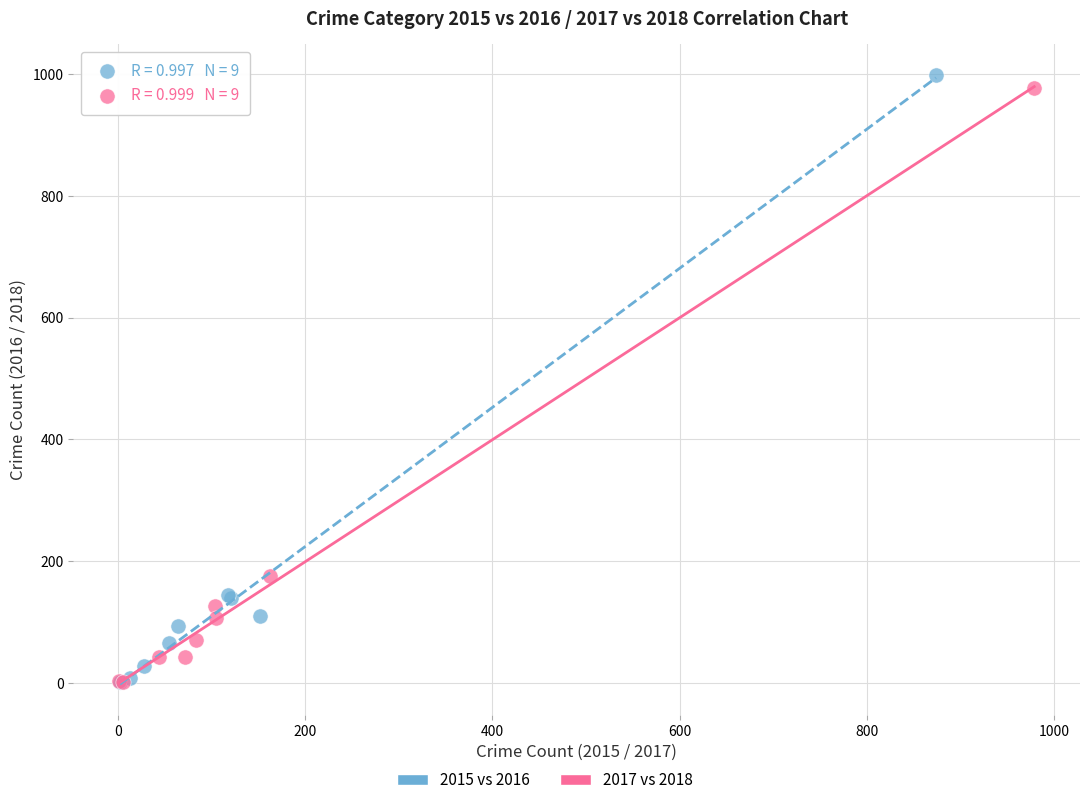

Which series has the widest spread of Y values?

2015 vs 2016